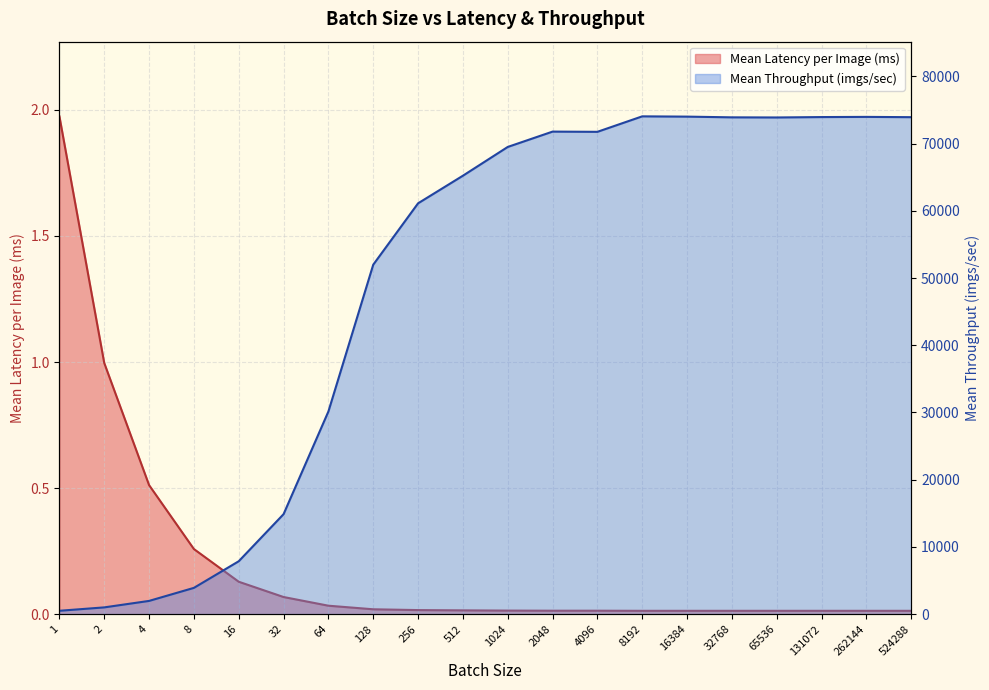

The Mean Throughput (imgs/sec) series shows 51980.8 at 128. True or false?

True